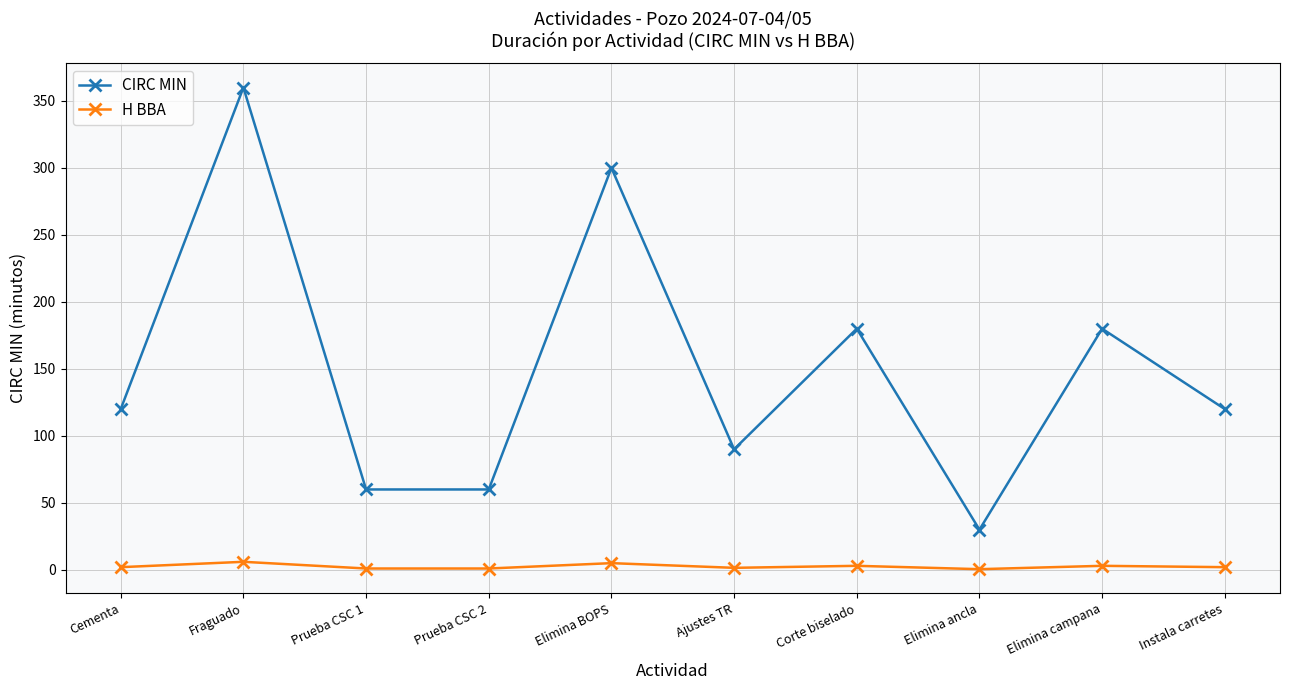

Count the number of data series in this chart.

2